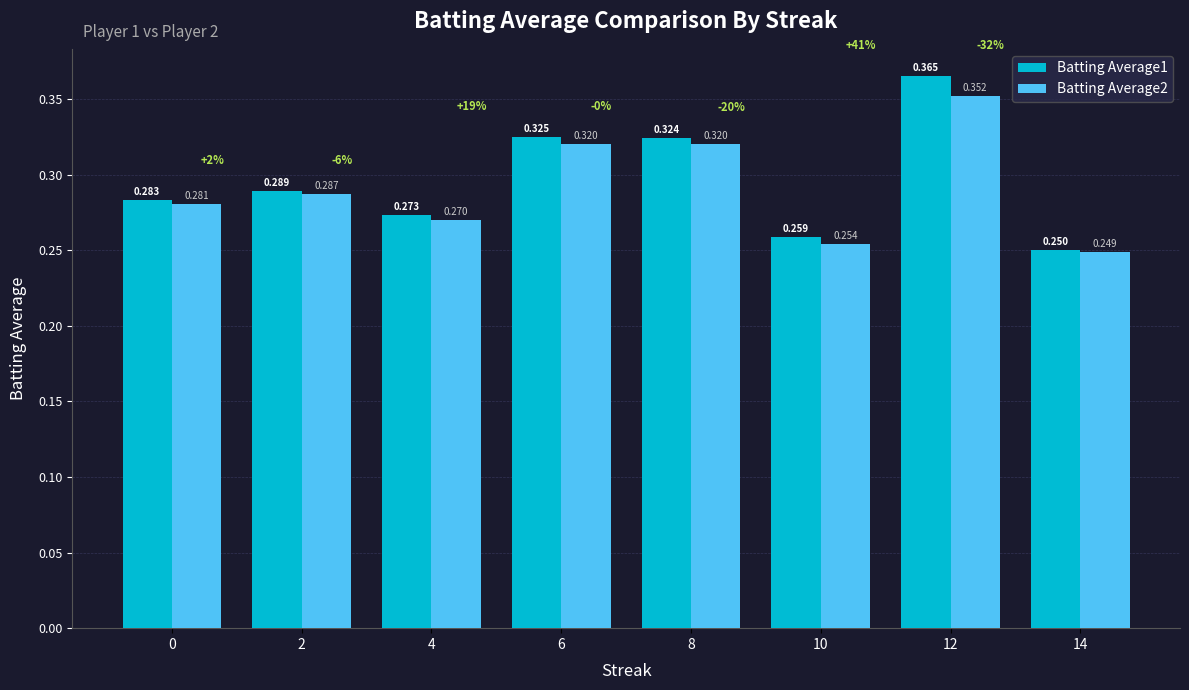

At which label does Batting Average1 reach its peak?

12